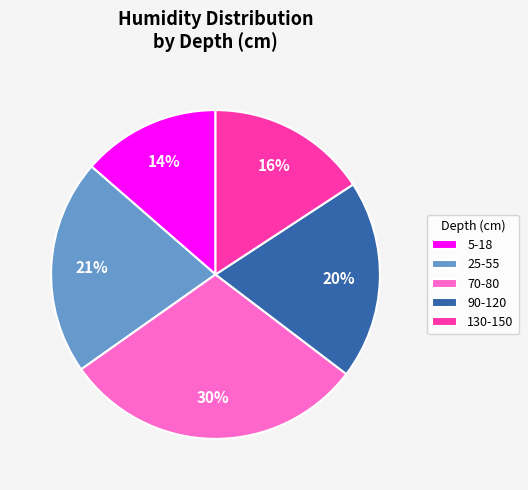

To the nearest percent, what is the difference between the largest and smallest slice percentages?

16%